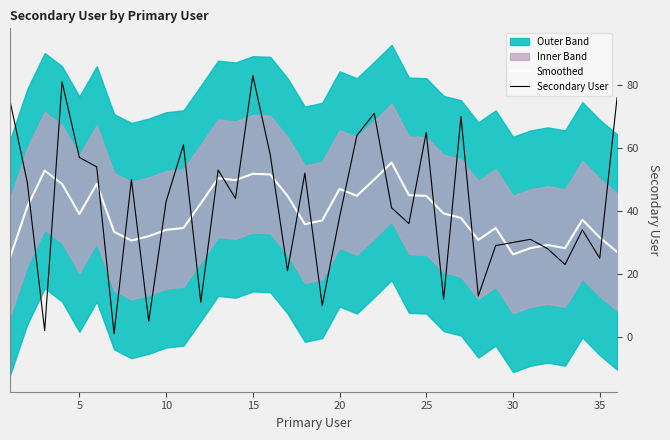

How many intersections are there between Smoothed and Secondary User?

22